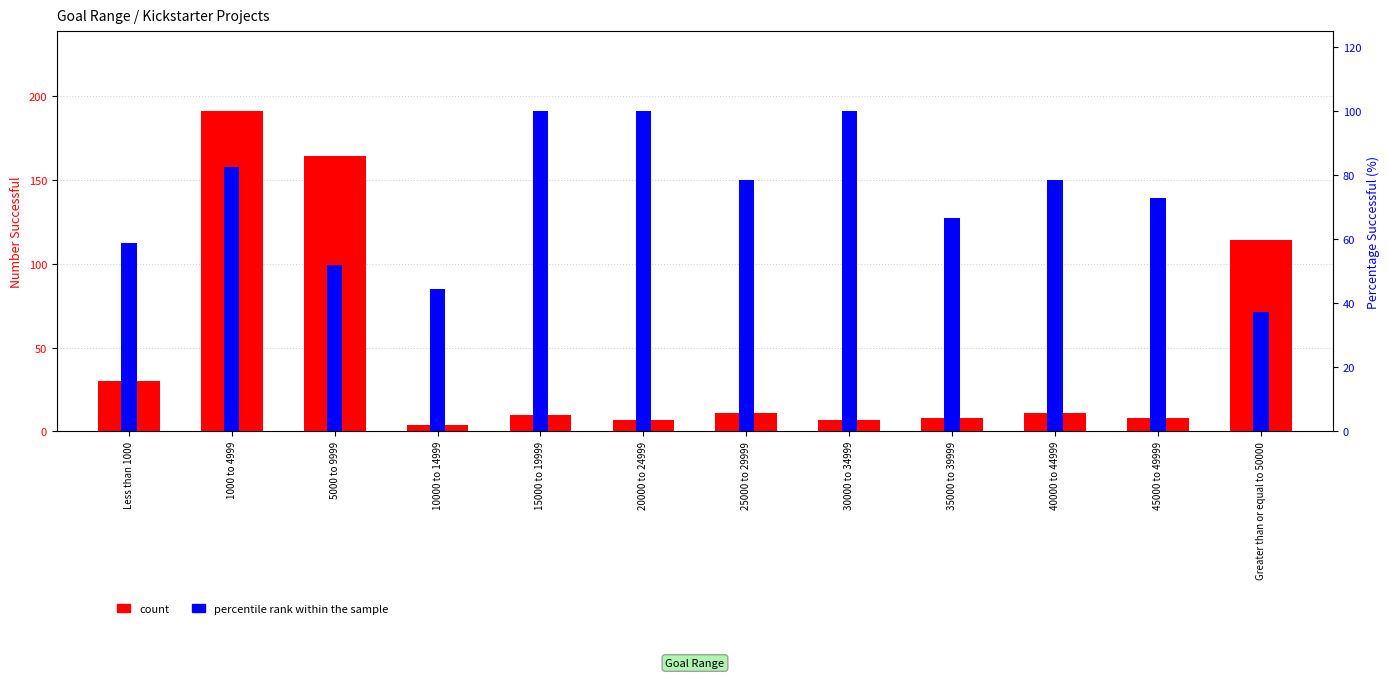

What is the lowest value of the percentile rank within the sample series?

37.4